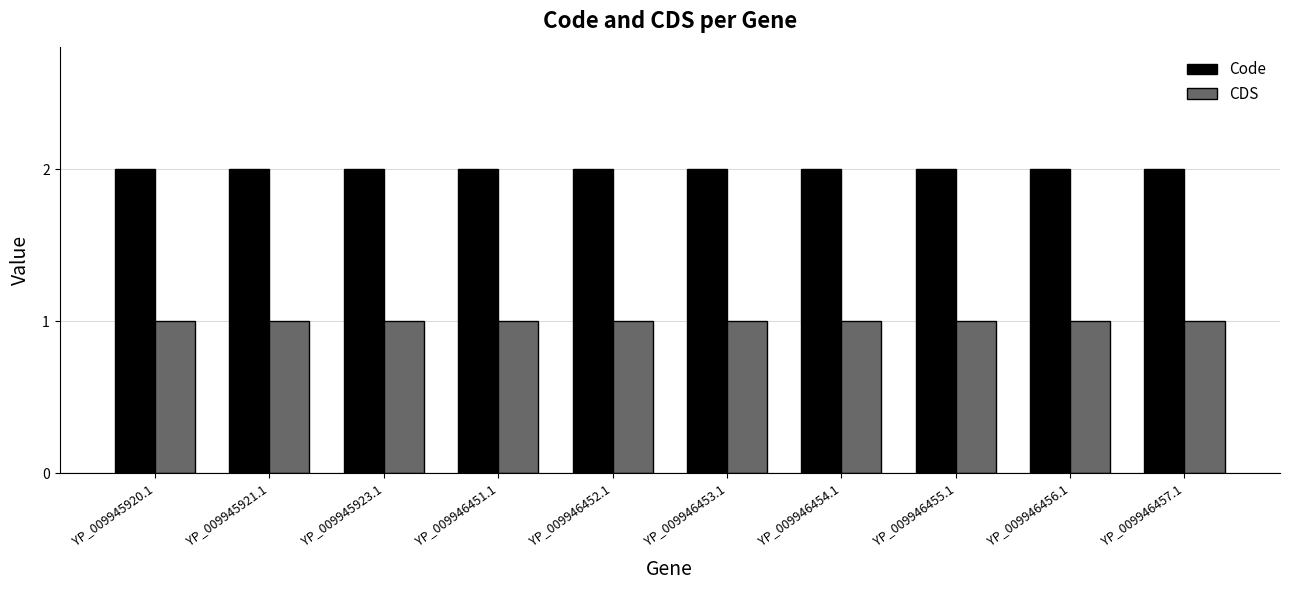

The CDS series shows 1 at YP_009946454.1. True or false?

True